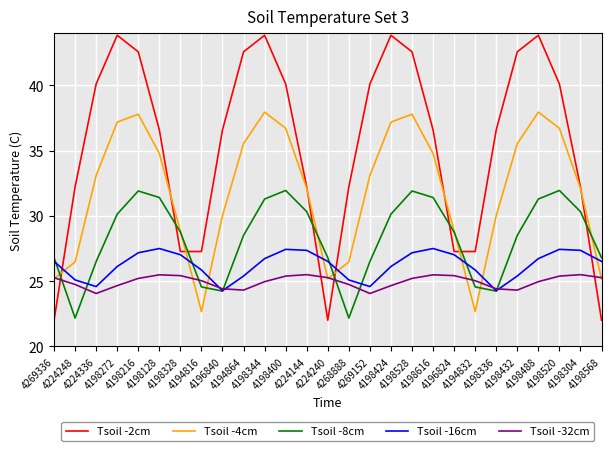

The Tsoil -4cm series shows 30.0 at 4198336. True or false?

True